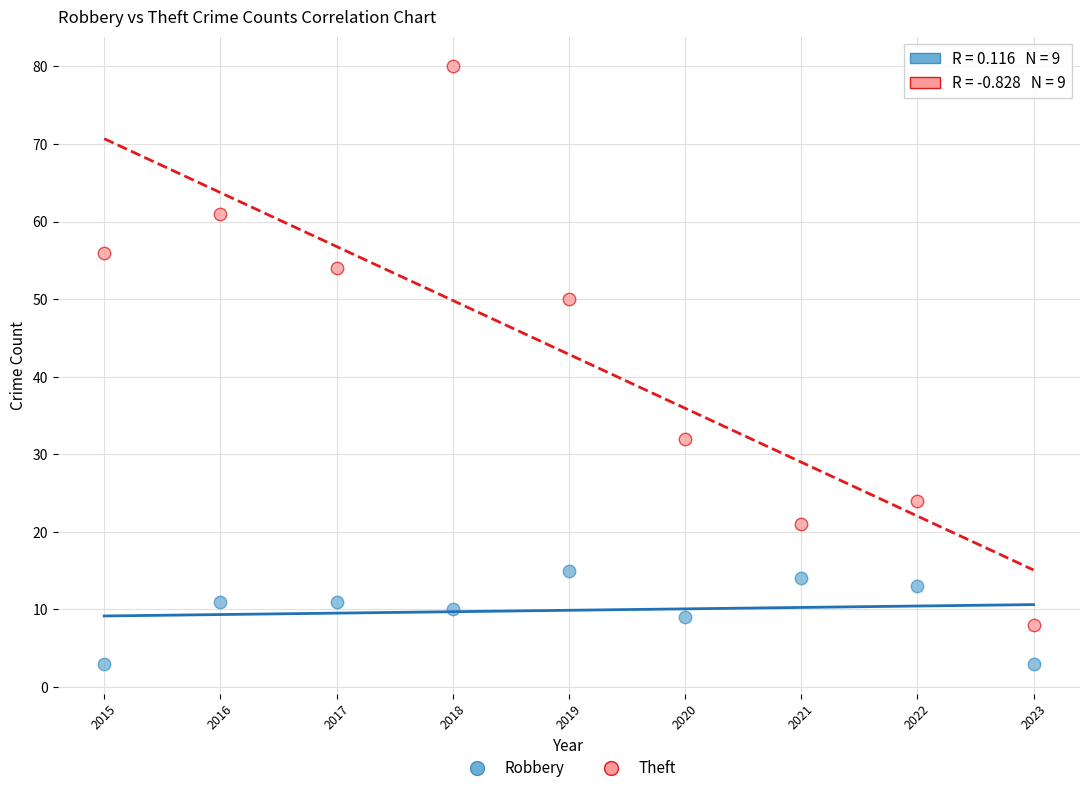

Which series contains the highest Y value?

Theft